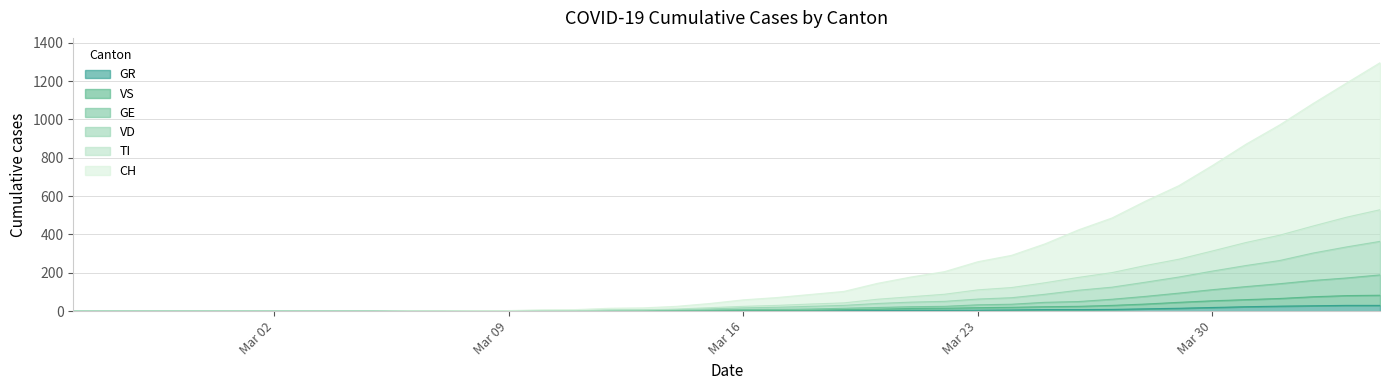

What is the highest value of the GR series?

30